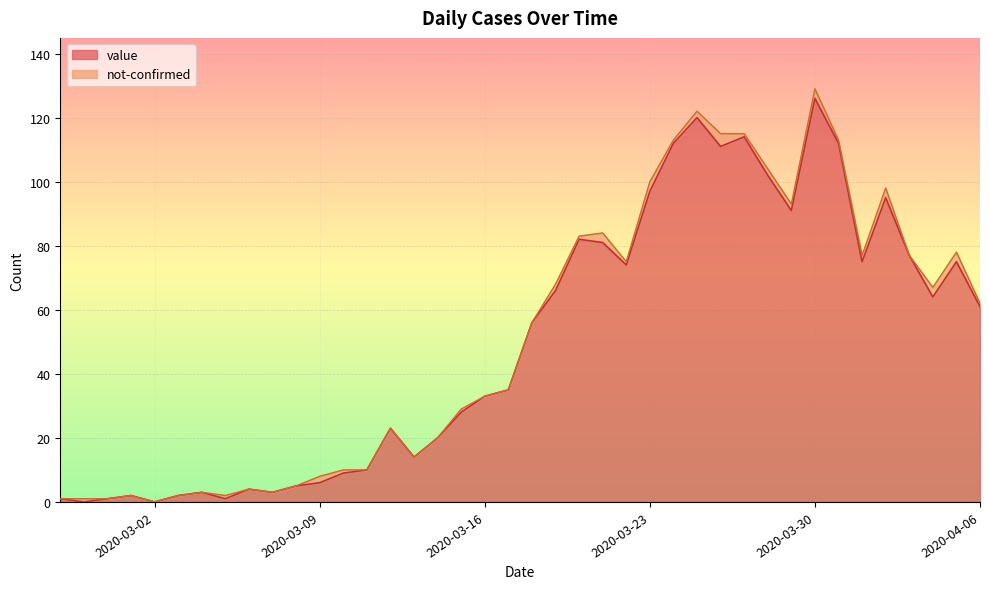

True or false: there are more than 2 points higher than both neighbors.

True